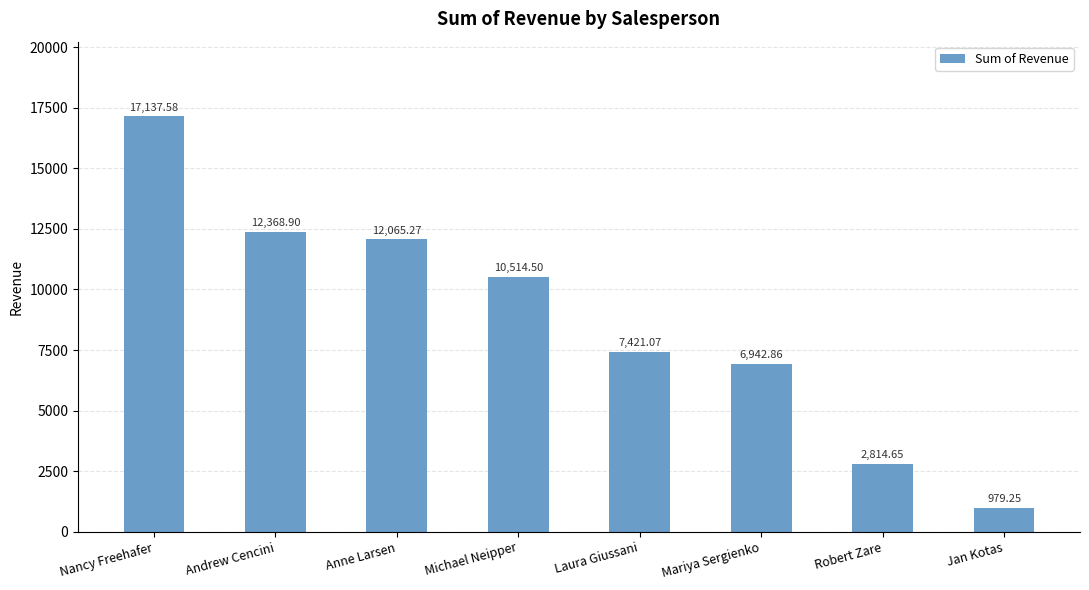

What is the difference between the maximum and second lowest values?

14322.9